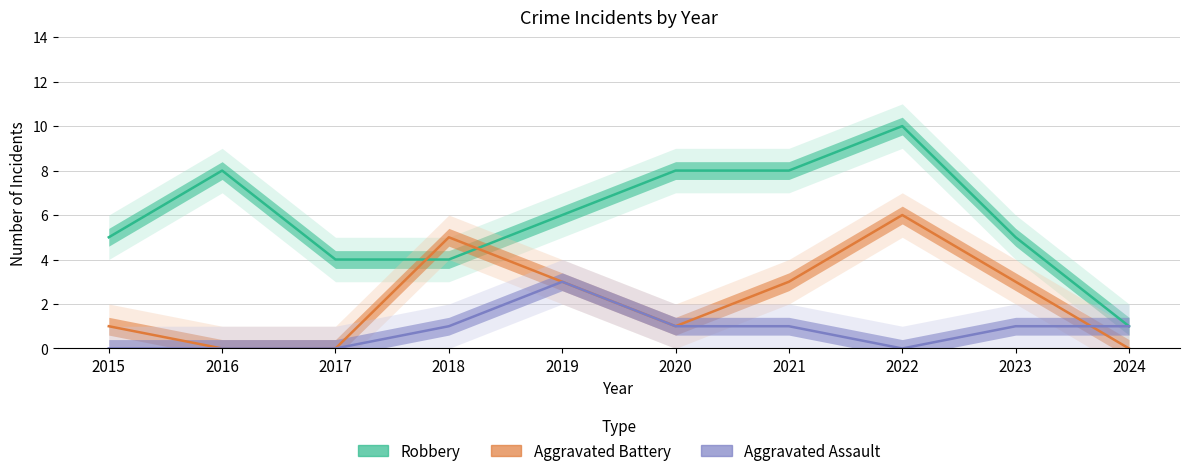

How many lines are shown in the chart?

3